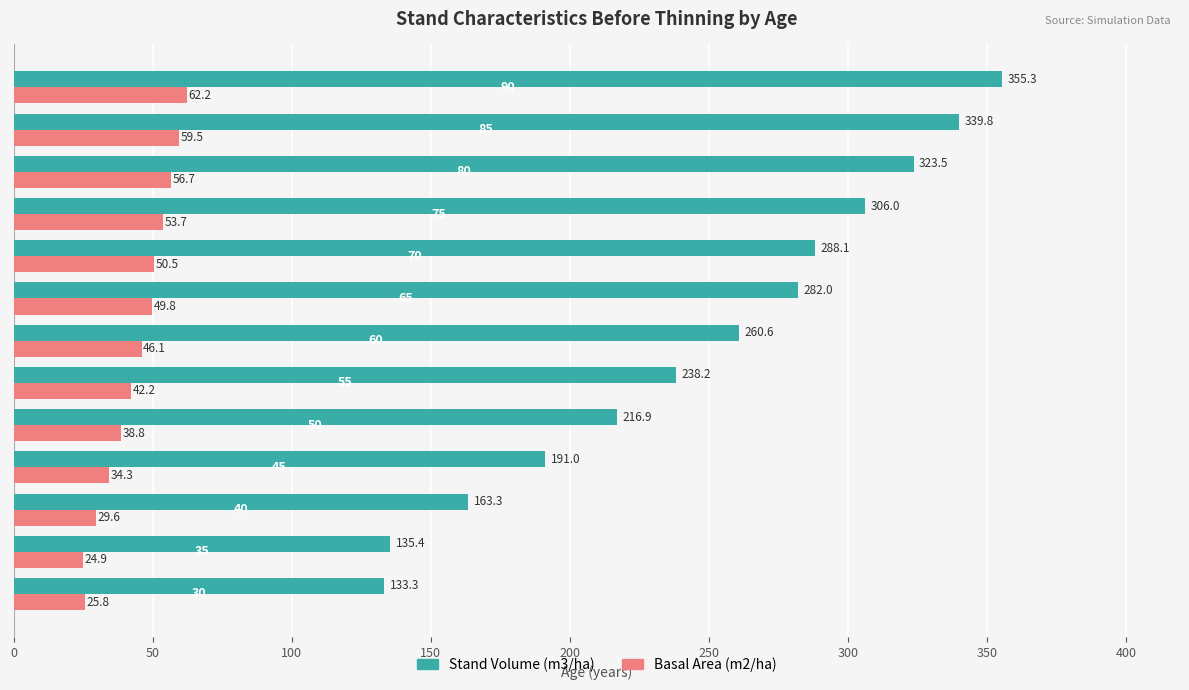

What is the difference between the maximum and second lowest values in the Stand Volume (m3/ha) series?

219.9